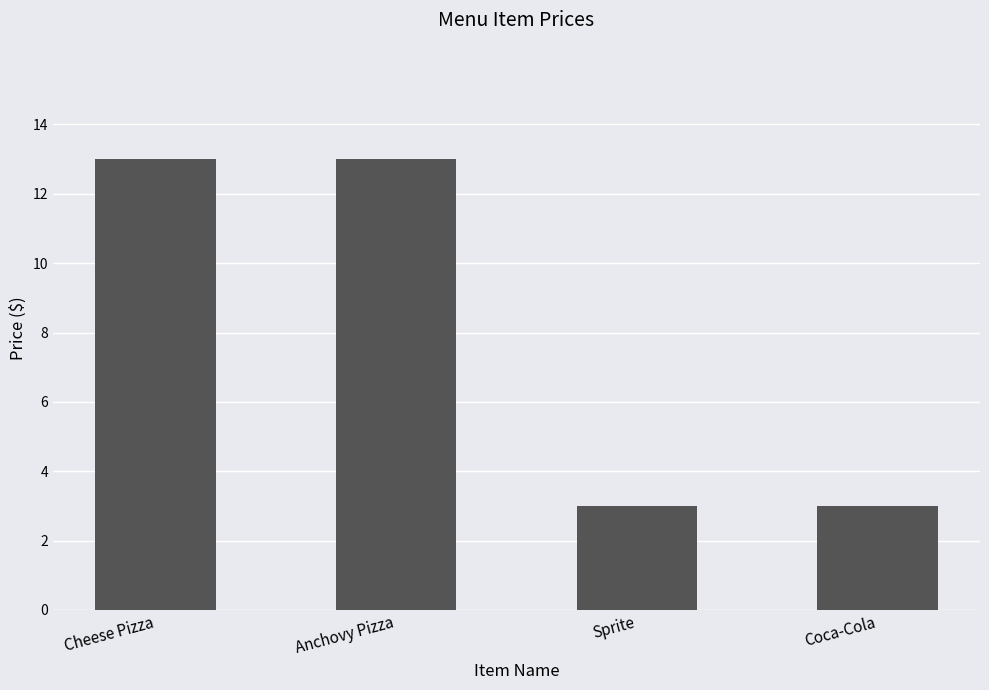

What is the label of the 2nd bar from the right?

Sprite